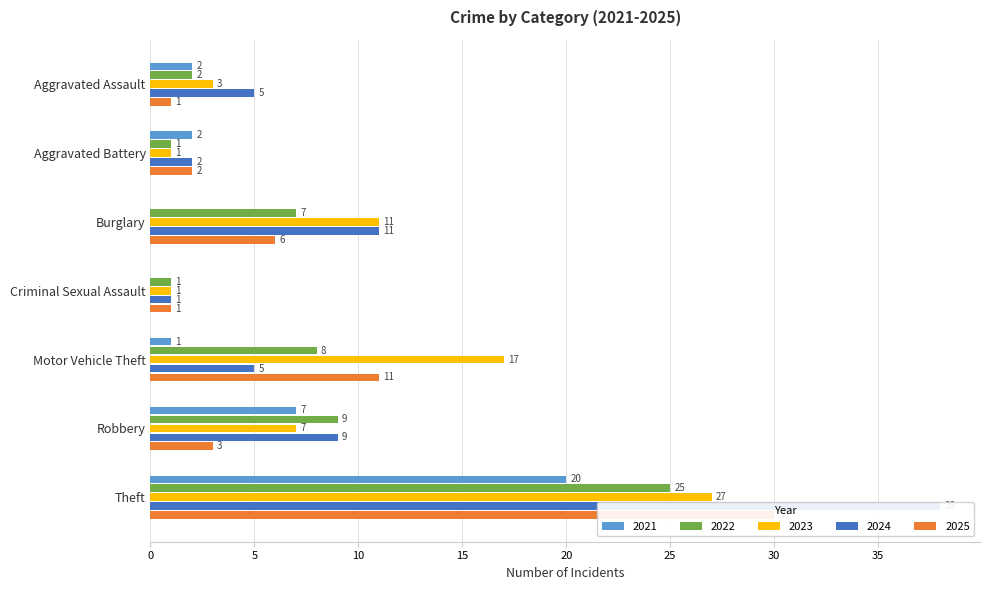

At which category is the sum across all series the highest?

Theft